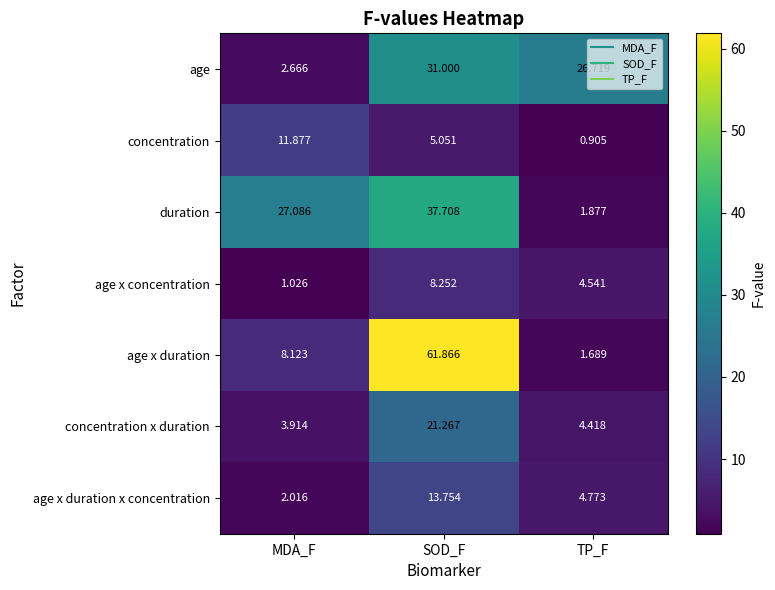

Where does the age x duration x concentration series first go above 4?

SOD_F